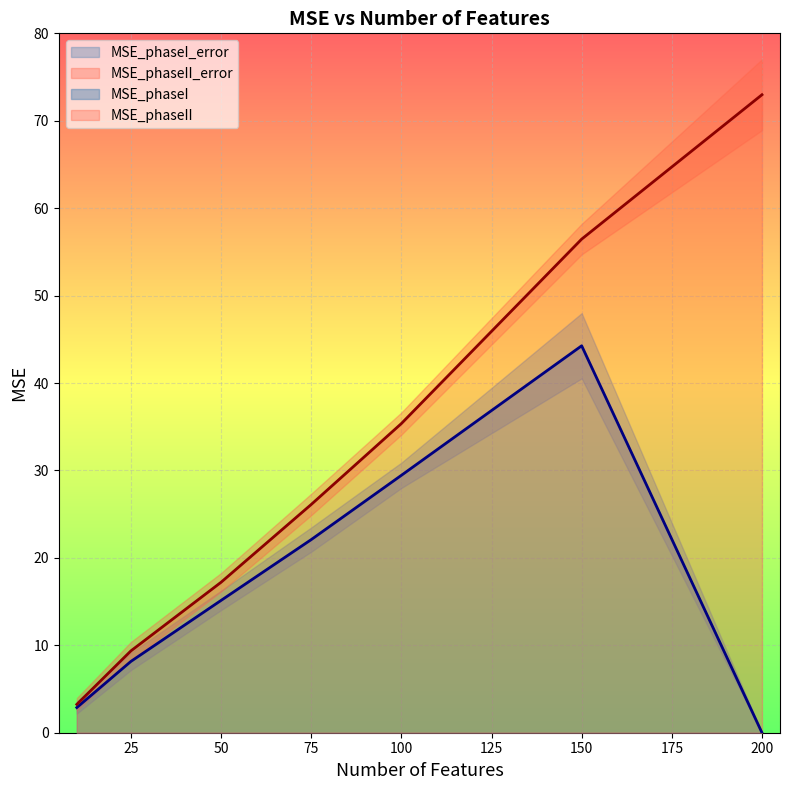

Reading left to right, what are all the values shown in this chart?

MSE_phaseI: 2.9	8.2	15.1	22.1	29.4	44.3	0.0
MSE_phaseII: 3.2	9.4	17.2	26.1	35.4	56.5	73.0